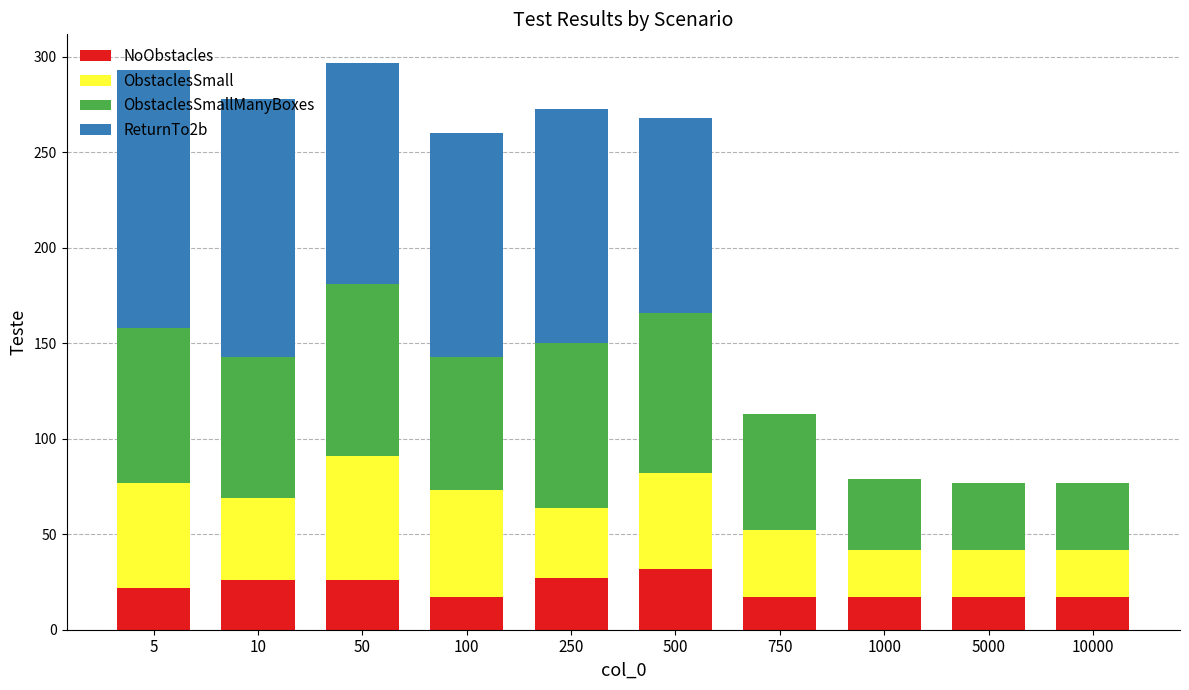

How many series are shown in this chart?

4